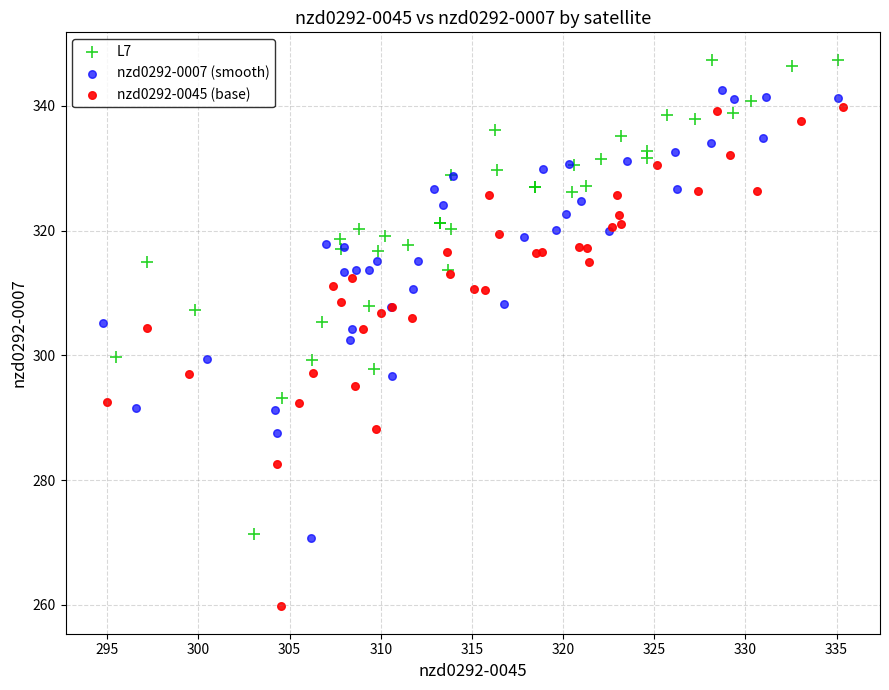

Which series contains the highest Y value?

L7